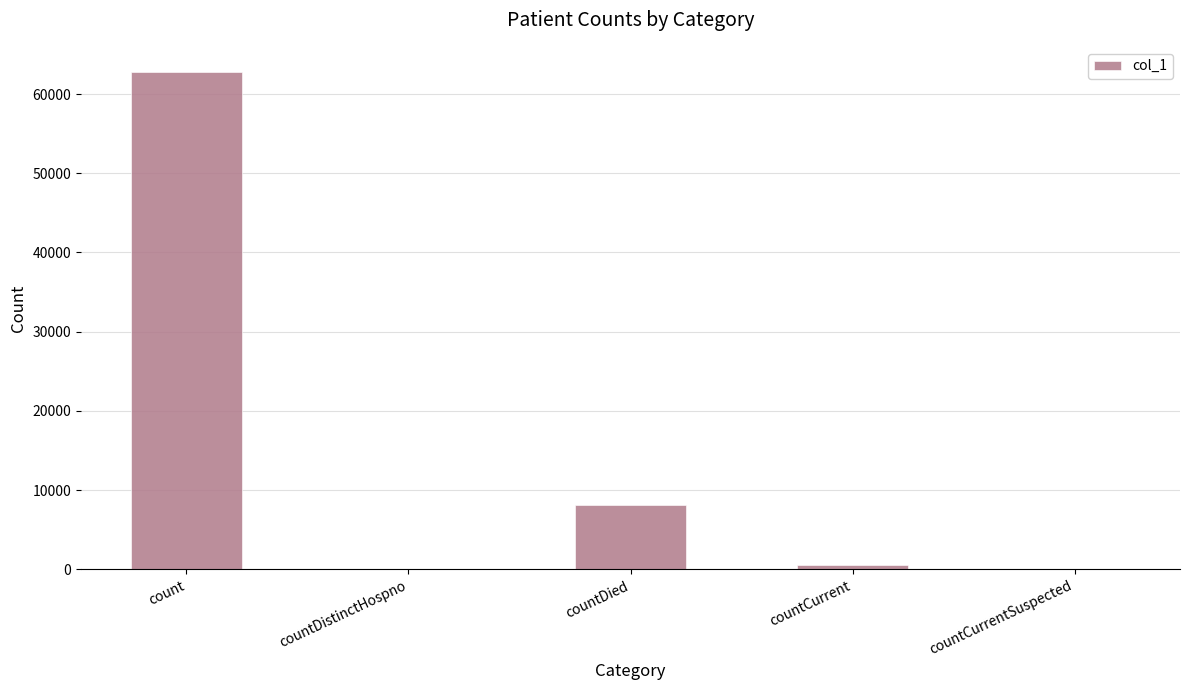

What is the sum of the values at count and countDied?

70997